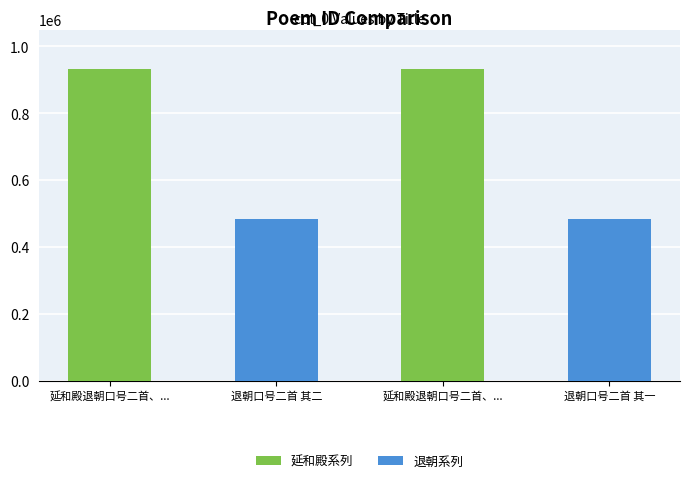

Are the bars horizontal?

No